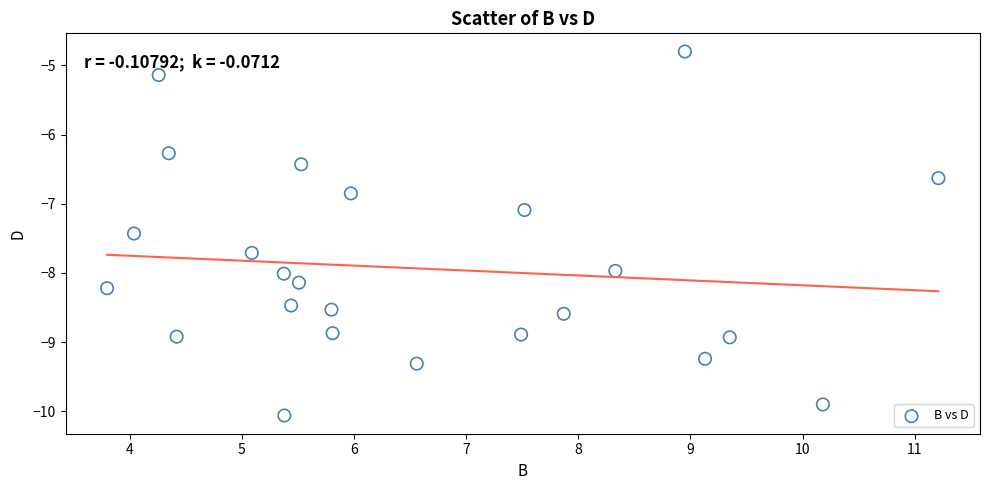

What Y value in the scatter plot is closest to -7?

-7.1